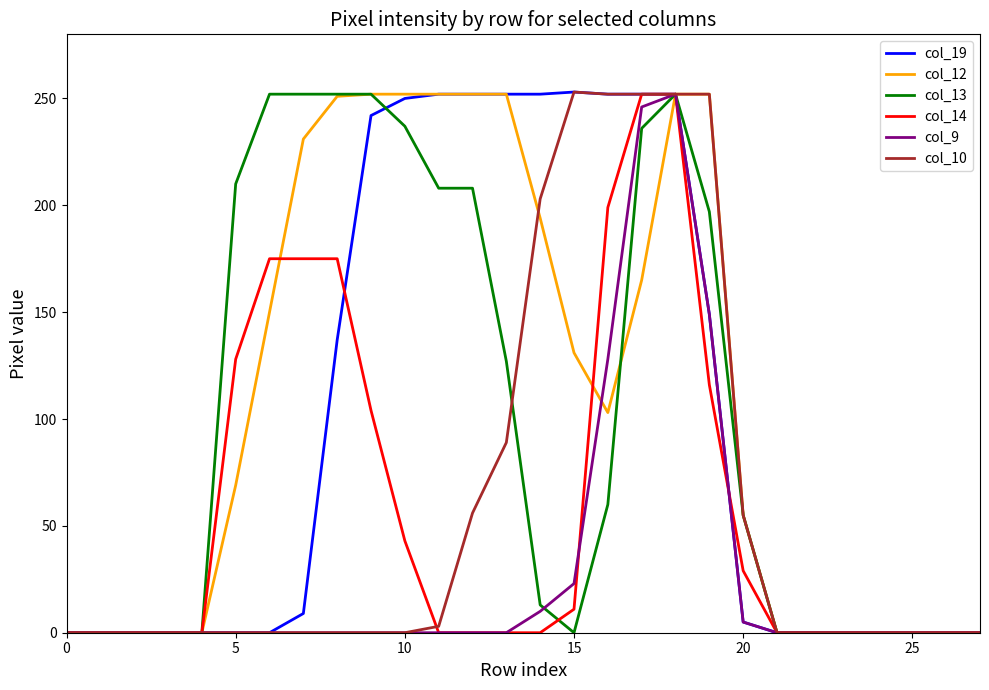

What is the maximum value shown in the chart?

253